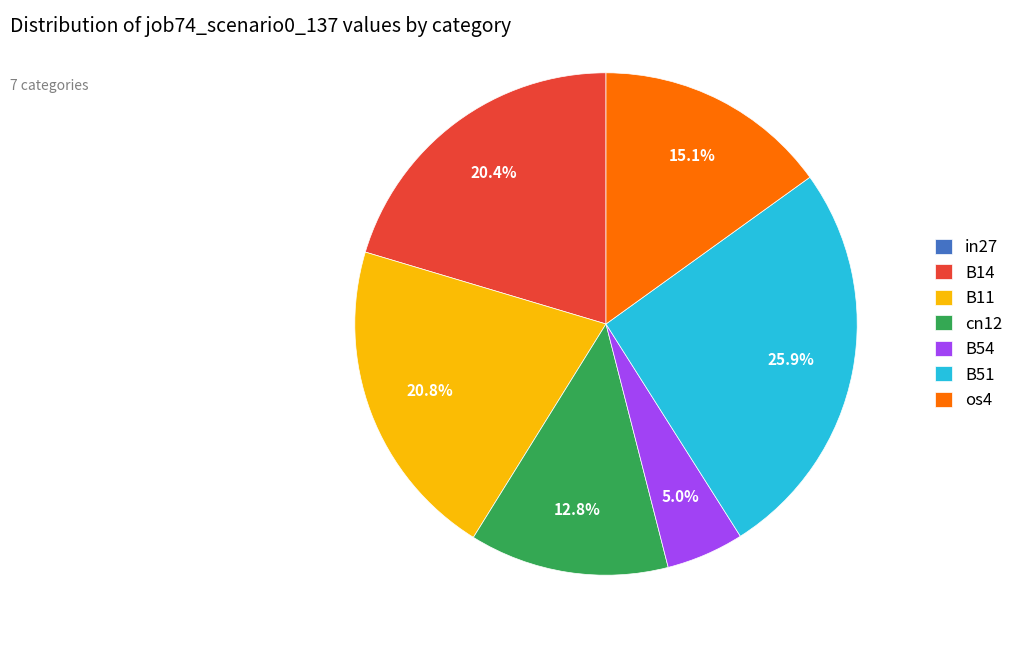

To the nearest percent, what portion does B51 represent?

26%